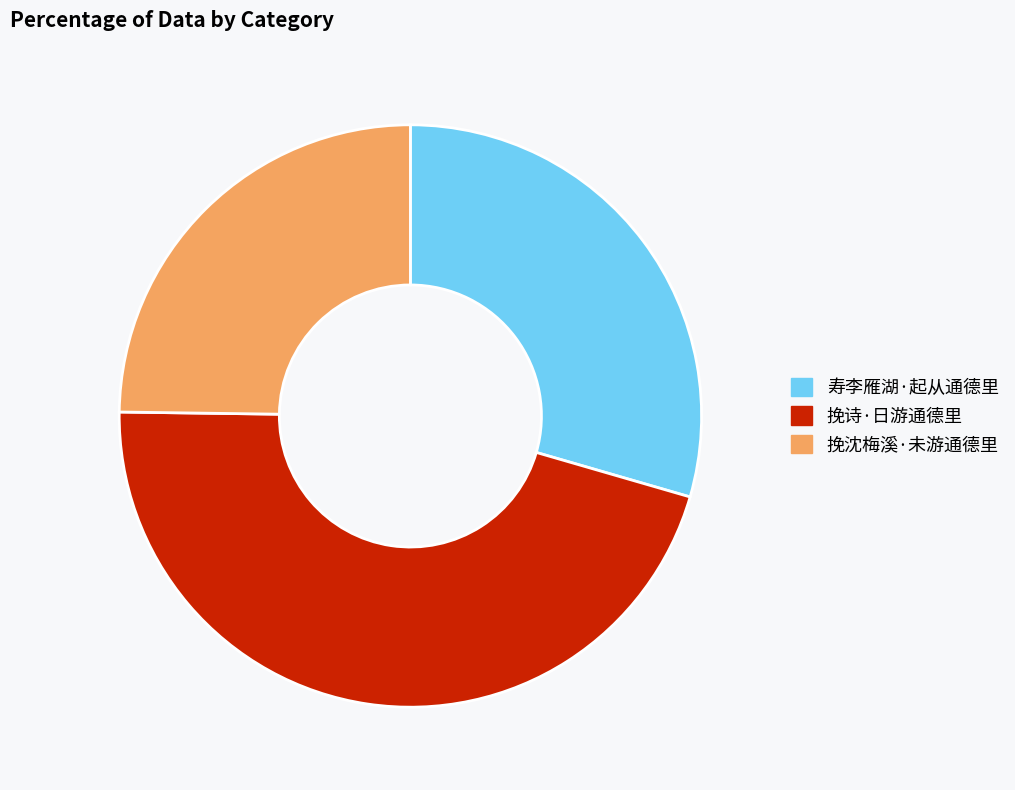

Count the number of slices in the pie.

3